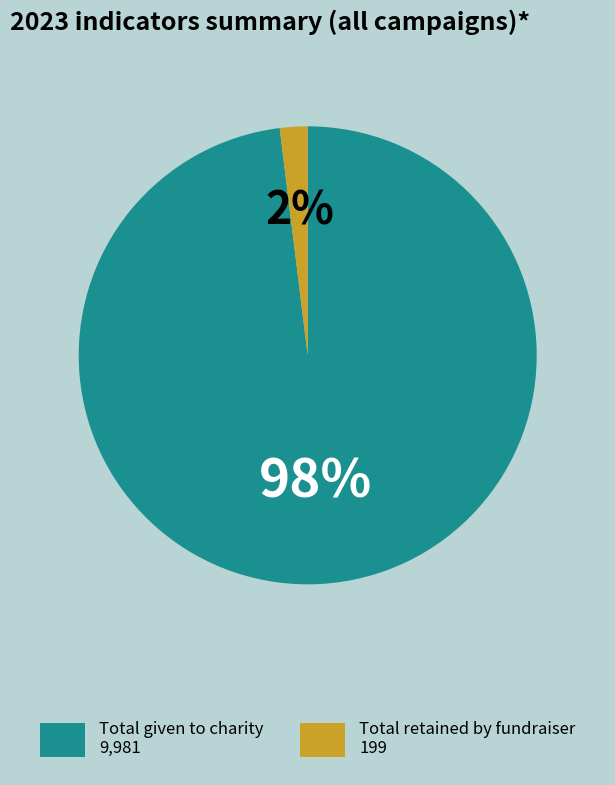

To the nearest percent, what is the difference between the largest and smallest slice percentages?

96%